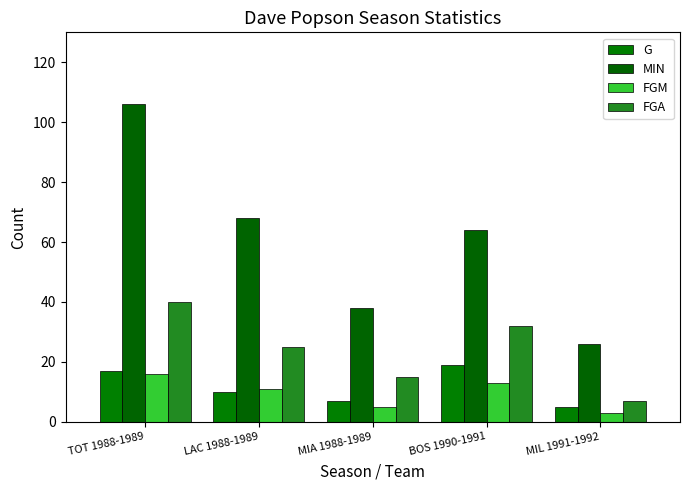

Count the number of data series in this chart.

4